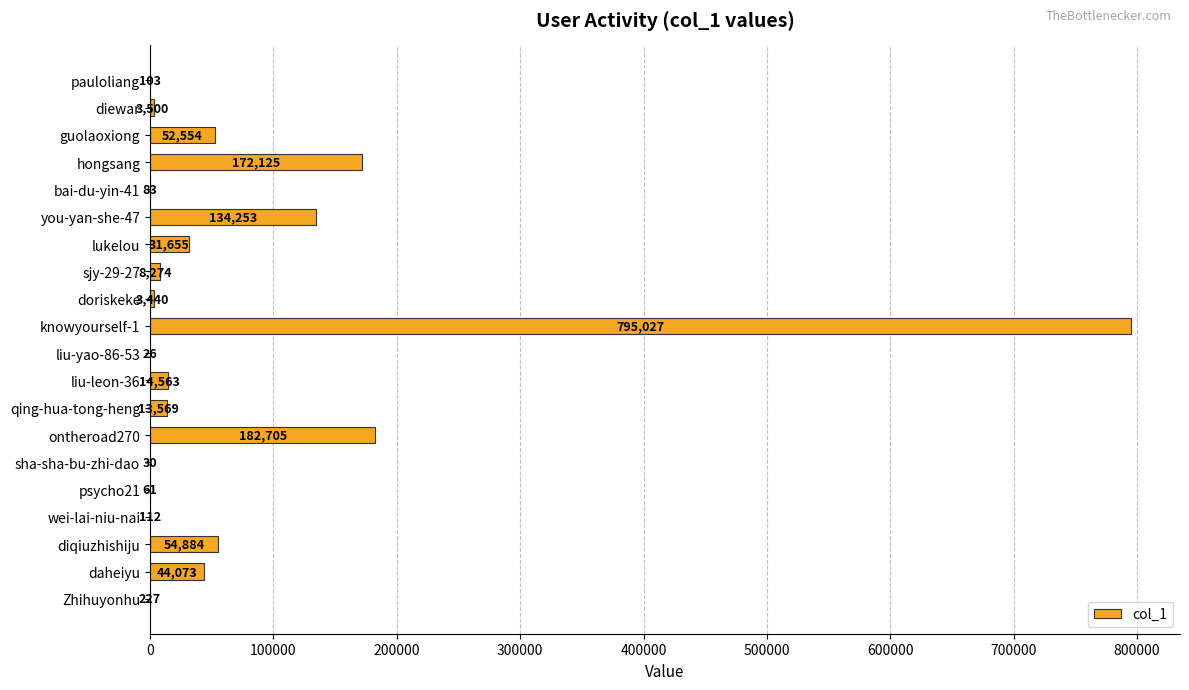

The chart shows a value of 52554 at guolaoxiong. True or false?

True